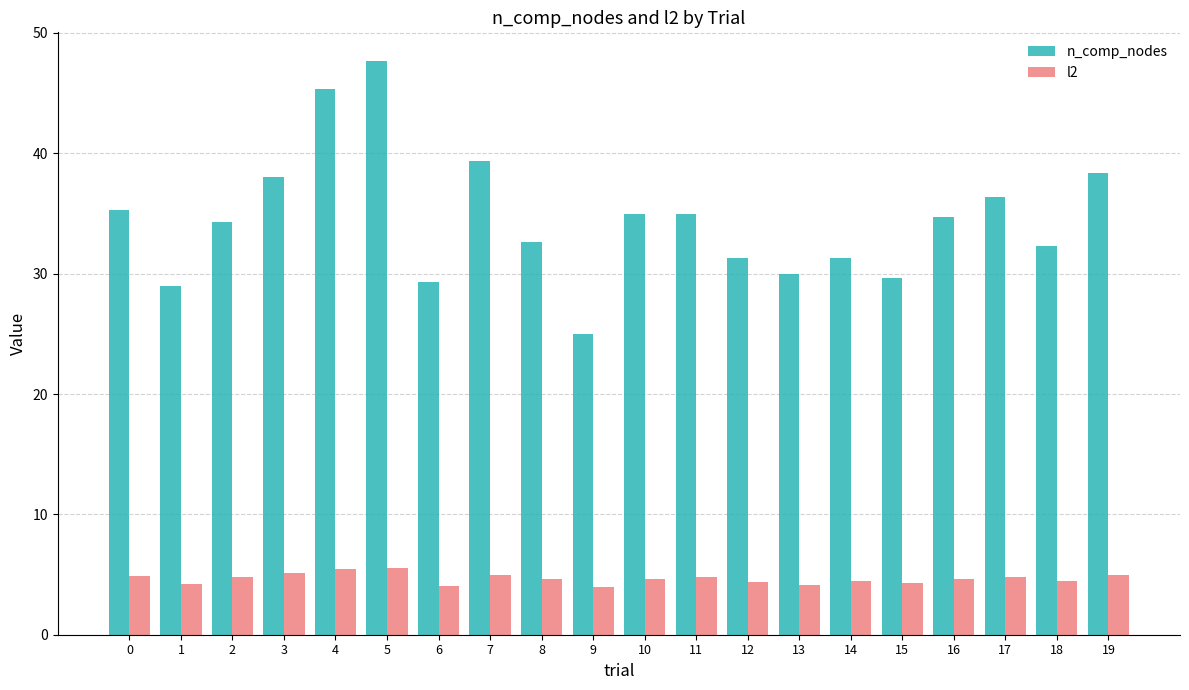

At which category is the sum across all series the highest?

5